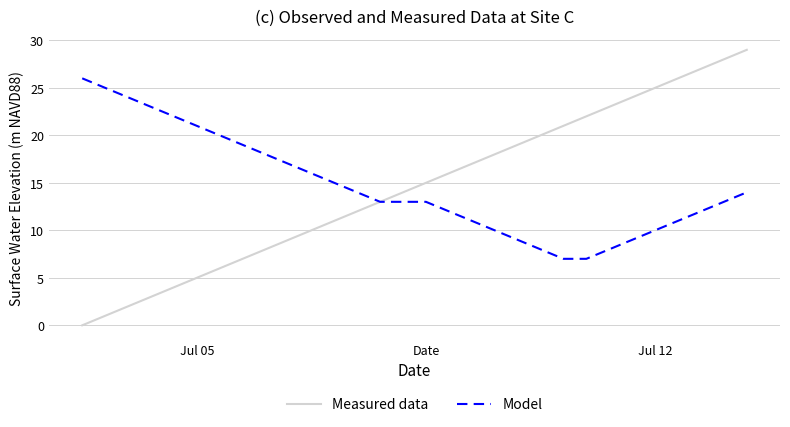

List the series in order of their peak value, highest first.

Measured data, Model